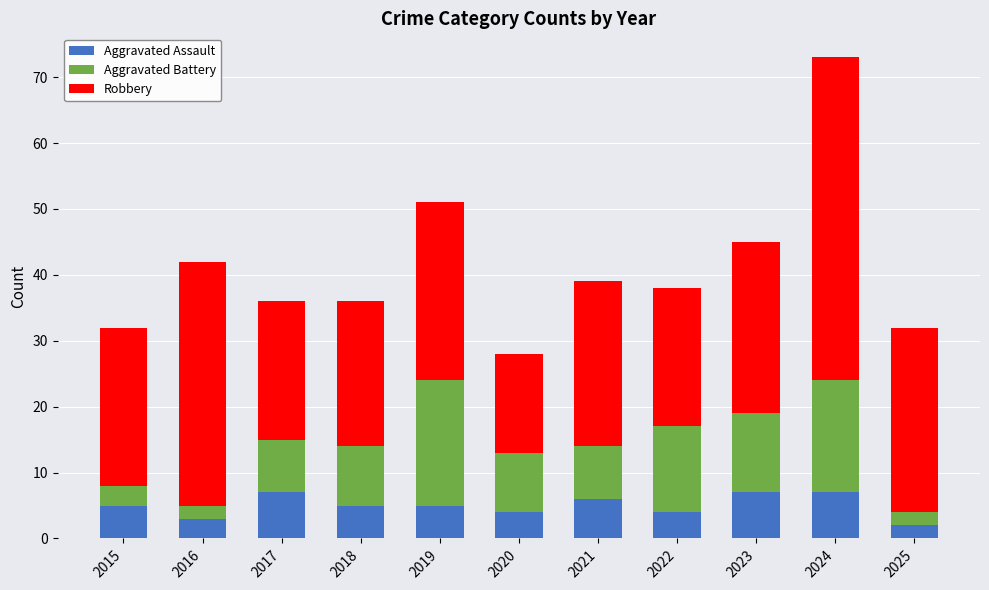

What is the approximate value of Aggravated Assault at 2024?

7